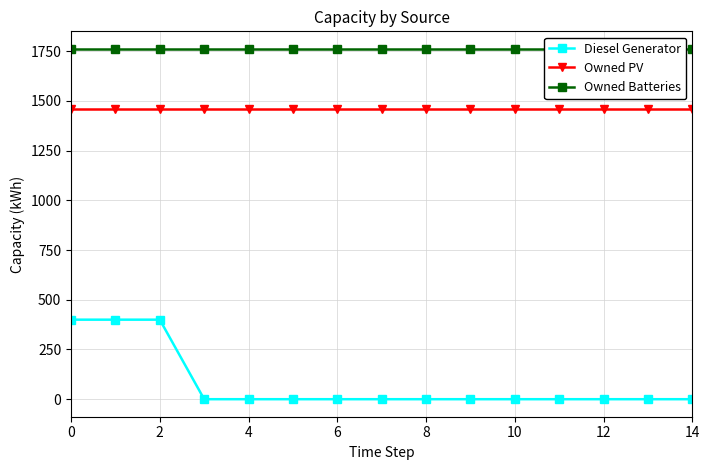

Which series has the widest spread of values?

Diesel Generator